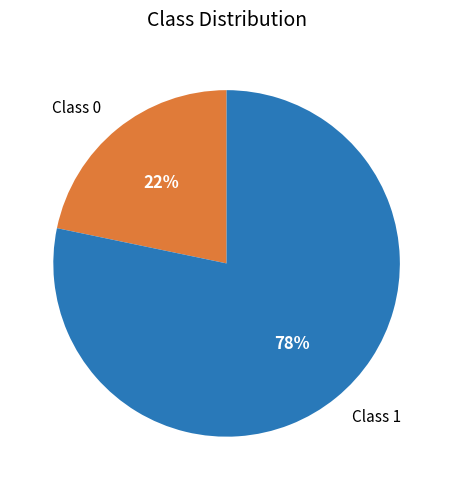

What is the smallest slice in the pie chart?

Class 0